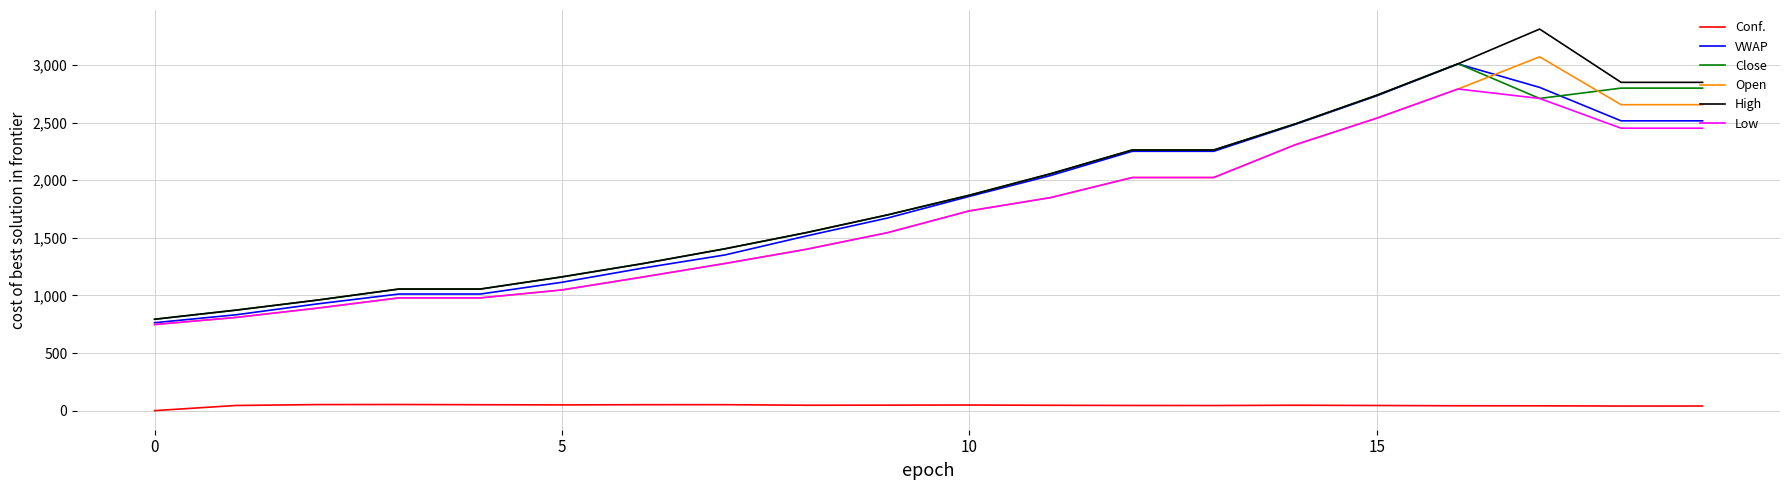

True or false: Close and Open intersect in this chart.

True